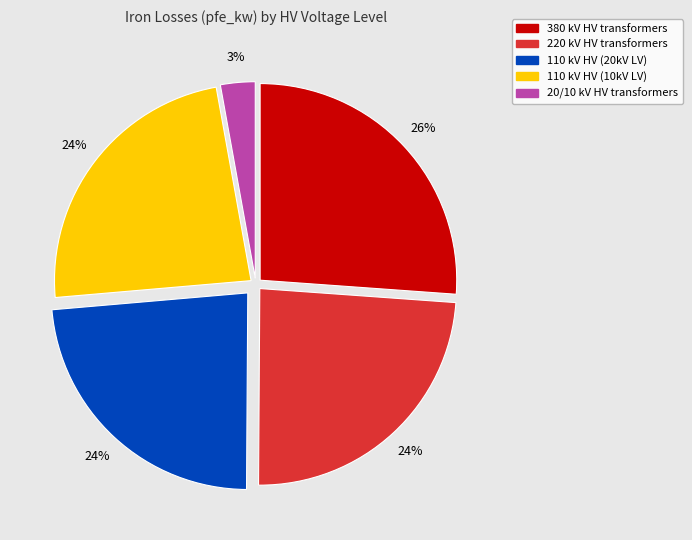

Is there a majority slice in this chart?

No